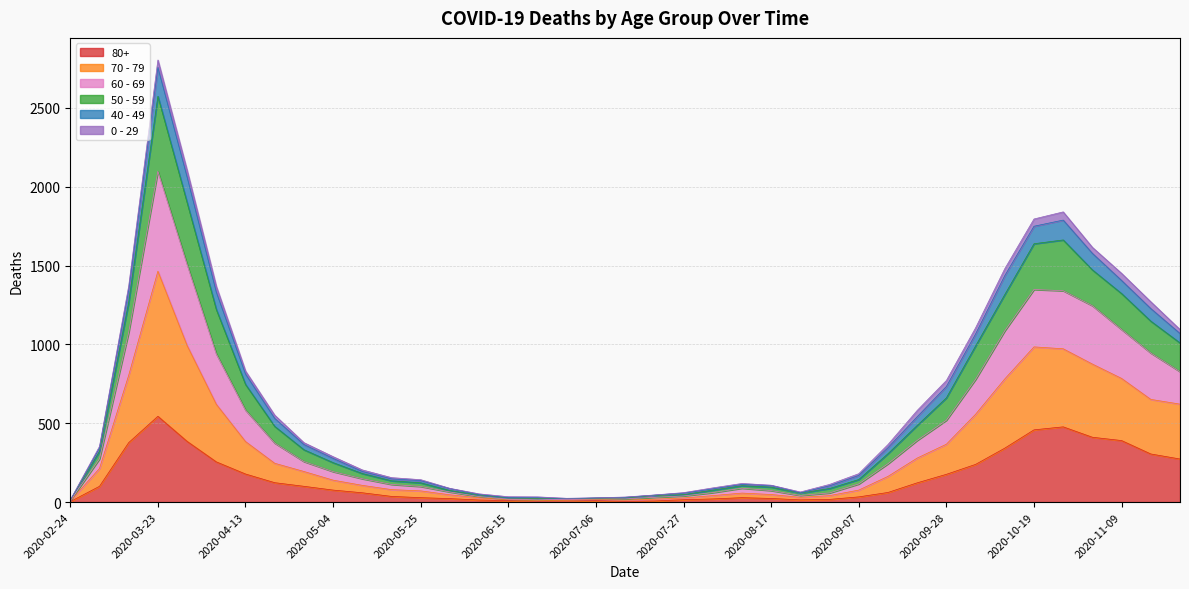

Does the chart have visible grid lines?

Yes